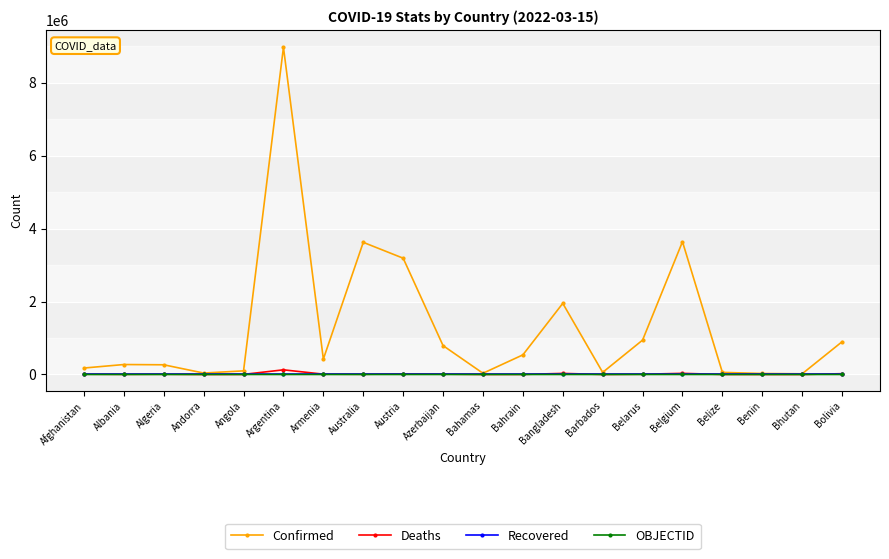

What is the label of the 19th point from the left?

Bhutan